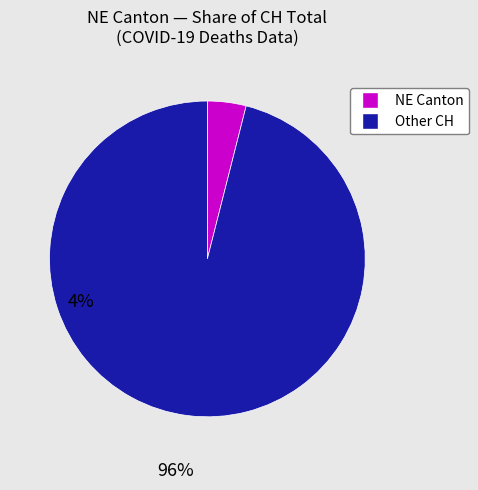

How many slices are in this pie chart?

2